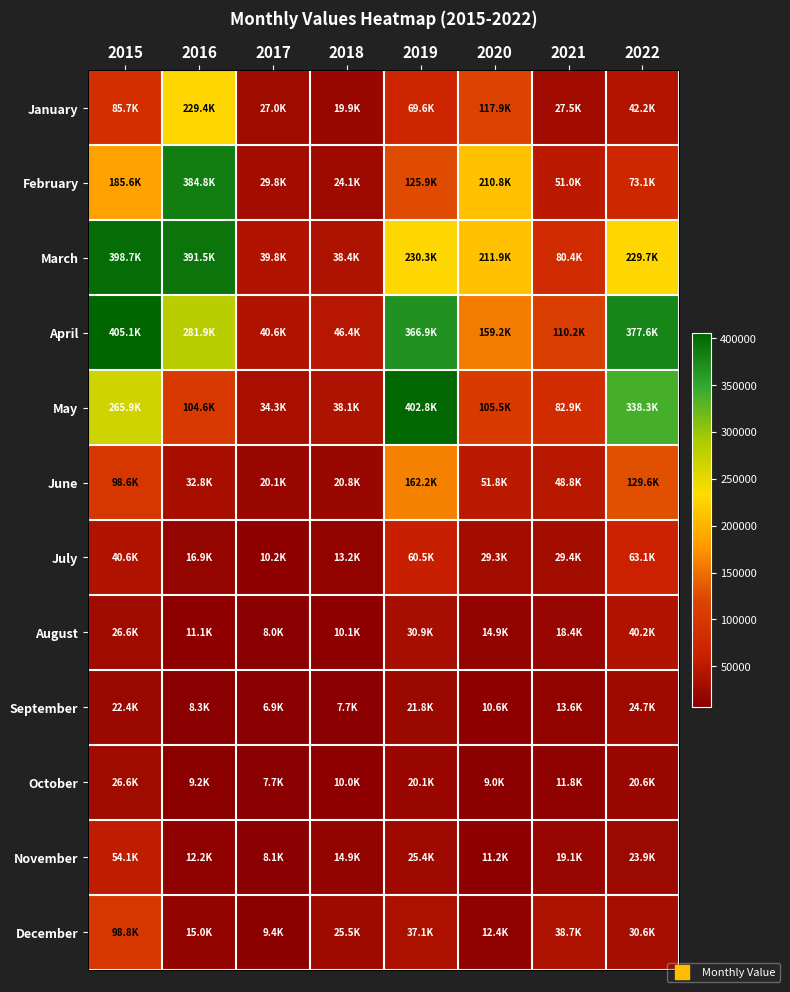

Rank the series by their maximum value, from highest to lowest.

April, May, March, February, January, June, December, July, November, August, October, September